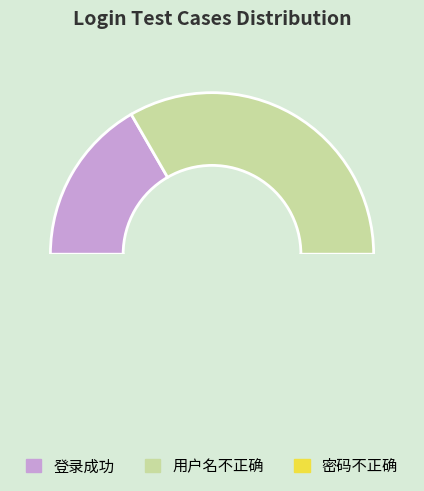

Between 登录成功 and 用户名不正确, which is larger?

用户名不正确